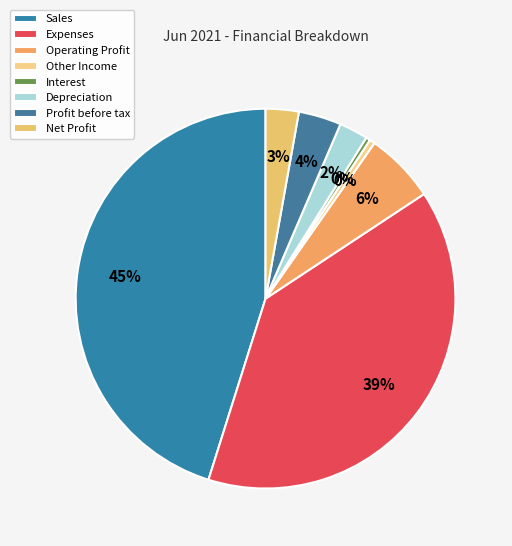

Count the number of slices in the pie.

8